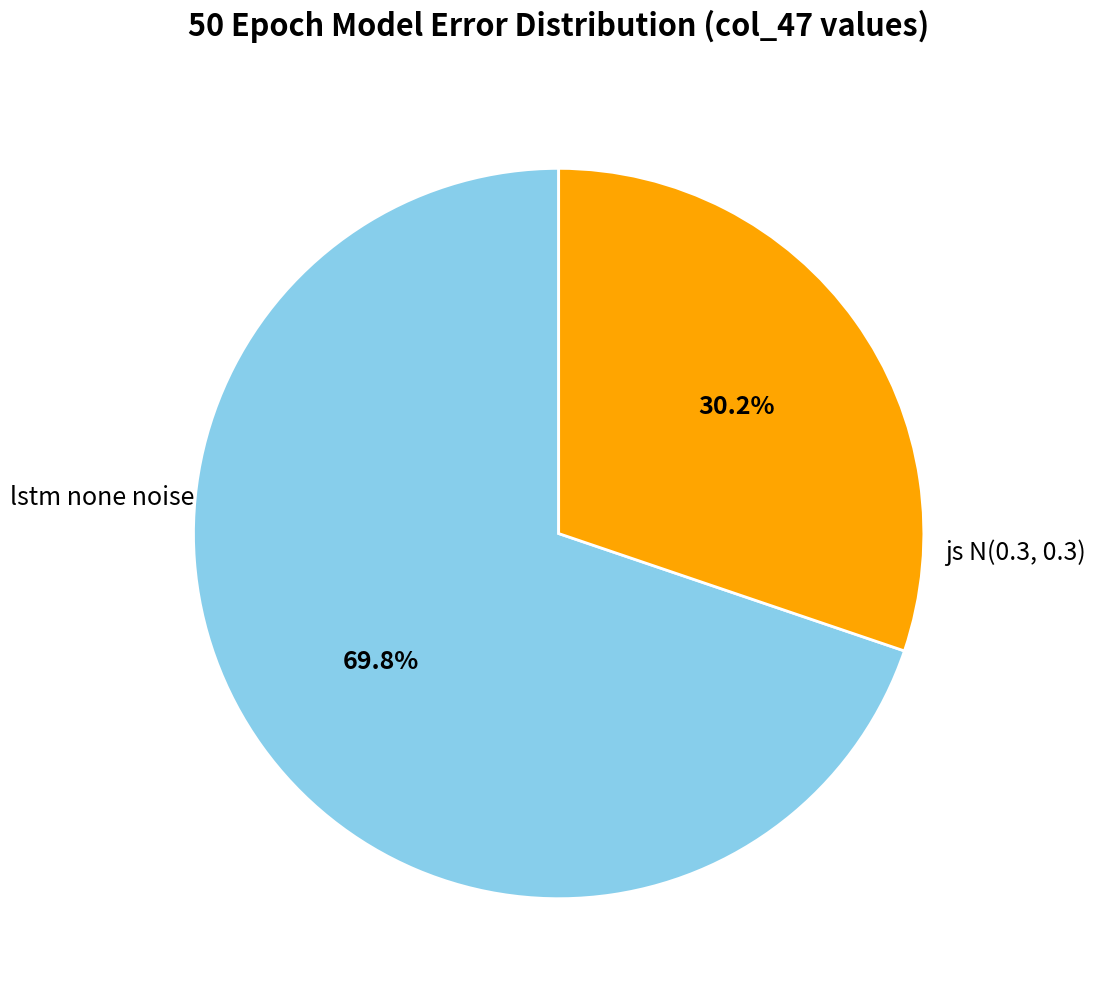

What is the total percentage of lstm none noise and js N(0.3, 0.3)?

100.0%